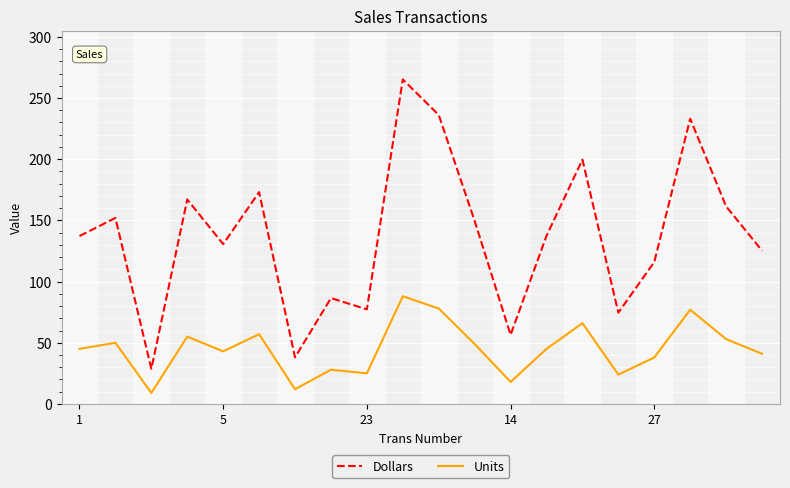

What is the difference between the maximum and minimum values in the Dollars series?

236.5